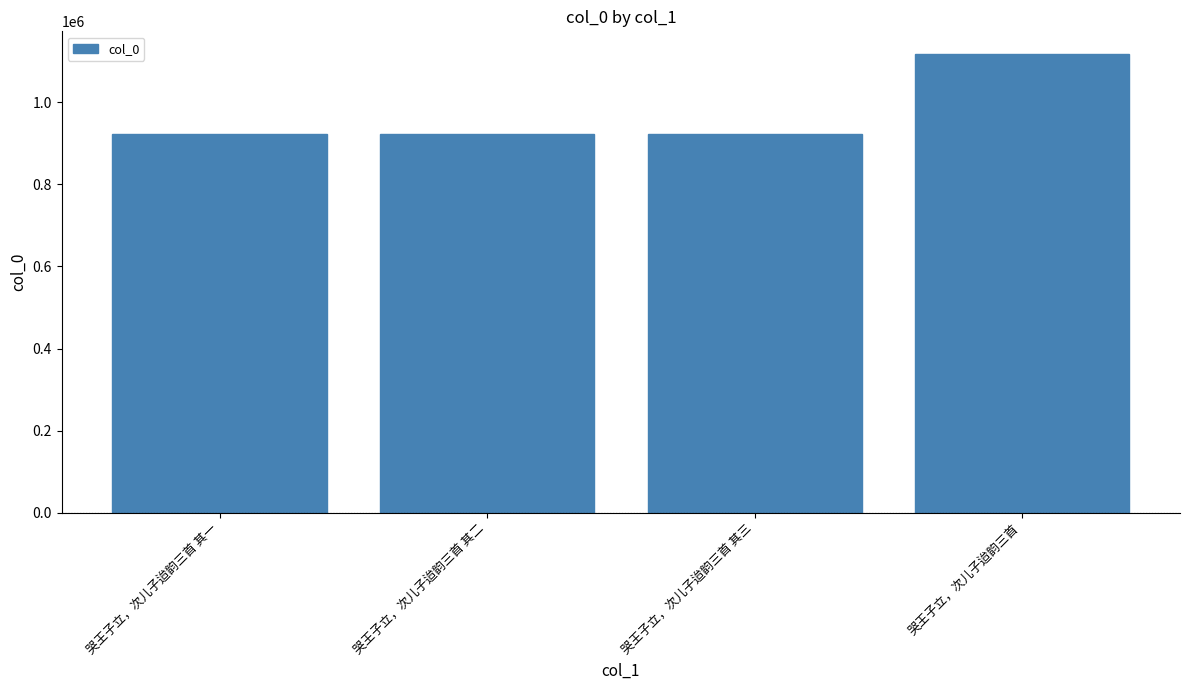

What is the sum of the values at 哭王子立，次儿子迨韵三首 其一 and 哭王子立，次儿子迨韵三首?

2038210